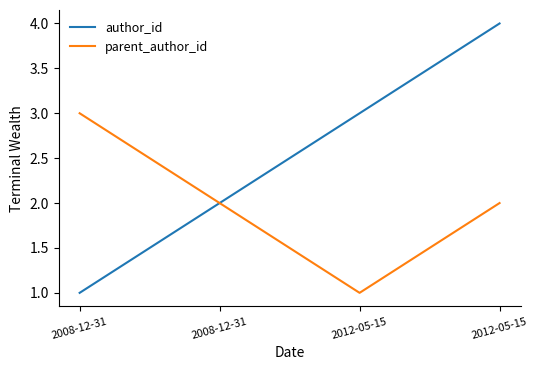

The value of author_id at 2008-12-31 is 1. True or false?

True